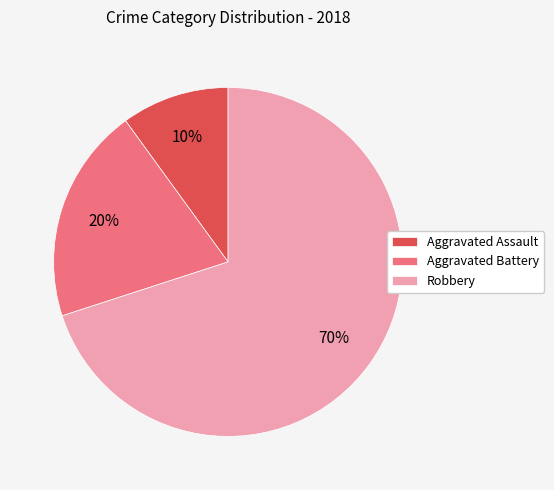

Rank the categories by value from lowest to highest.

Aggravated Assault, Aggravated Battery, Robbery